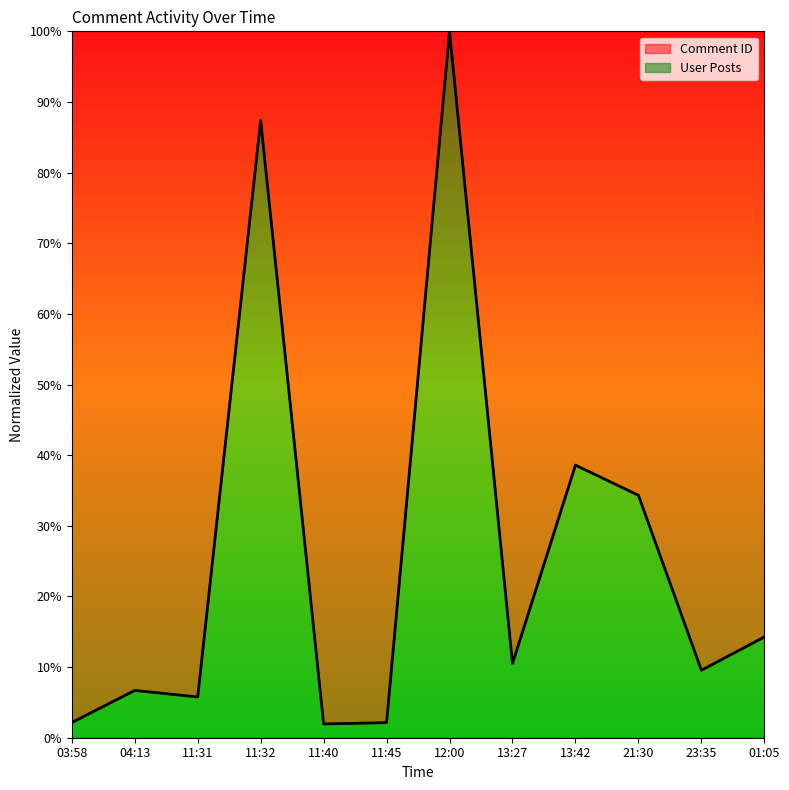

Approximately how many times larger is the value at 11:31 compared to 12:00?

0.1